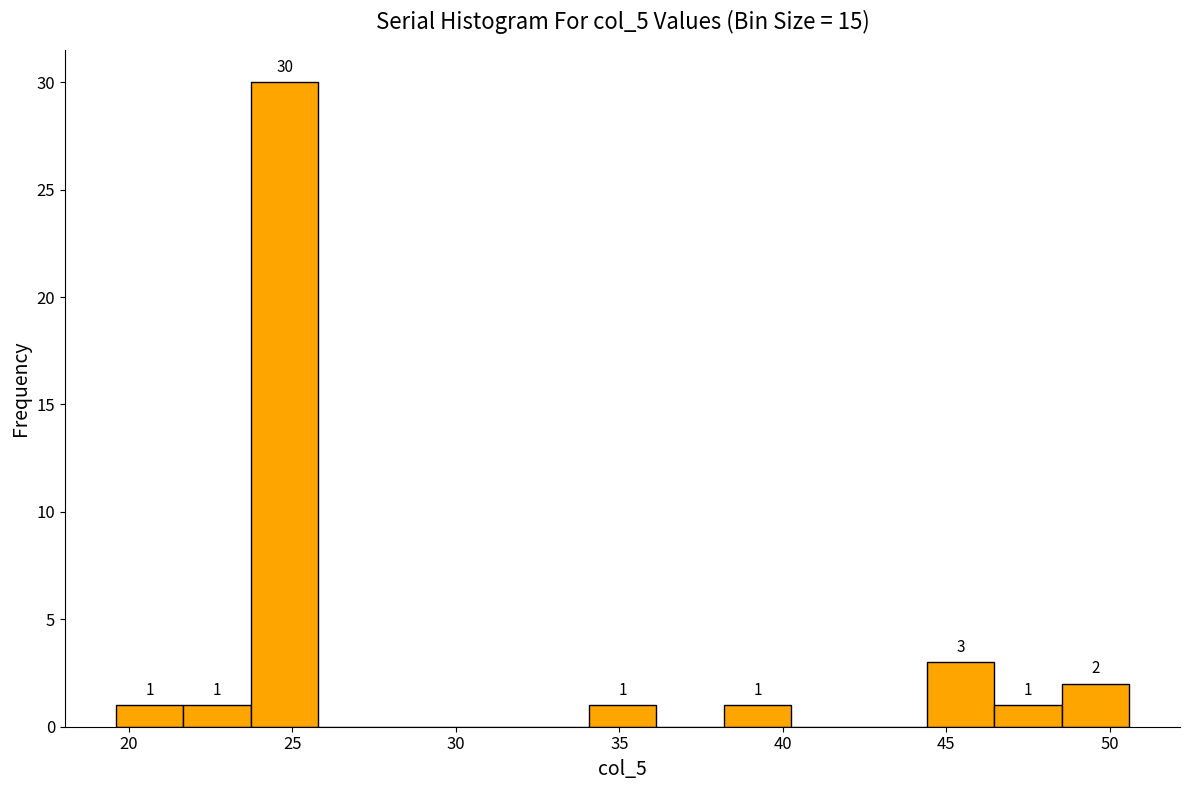

Over which range of the x-axis is the bar tallest?

23.5 to 26.0